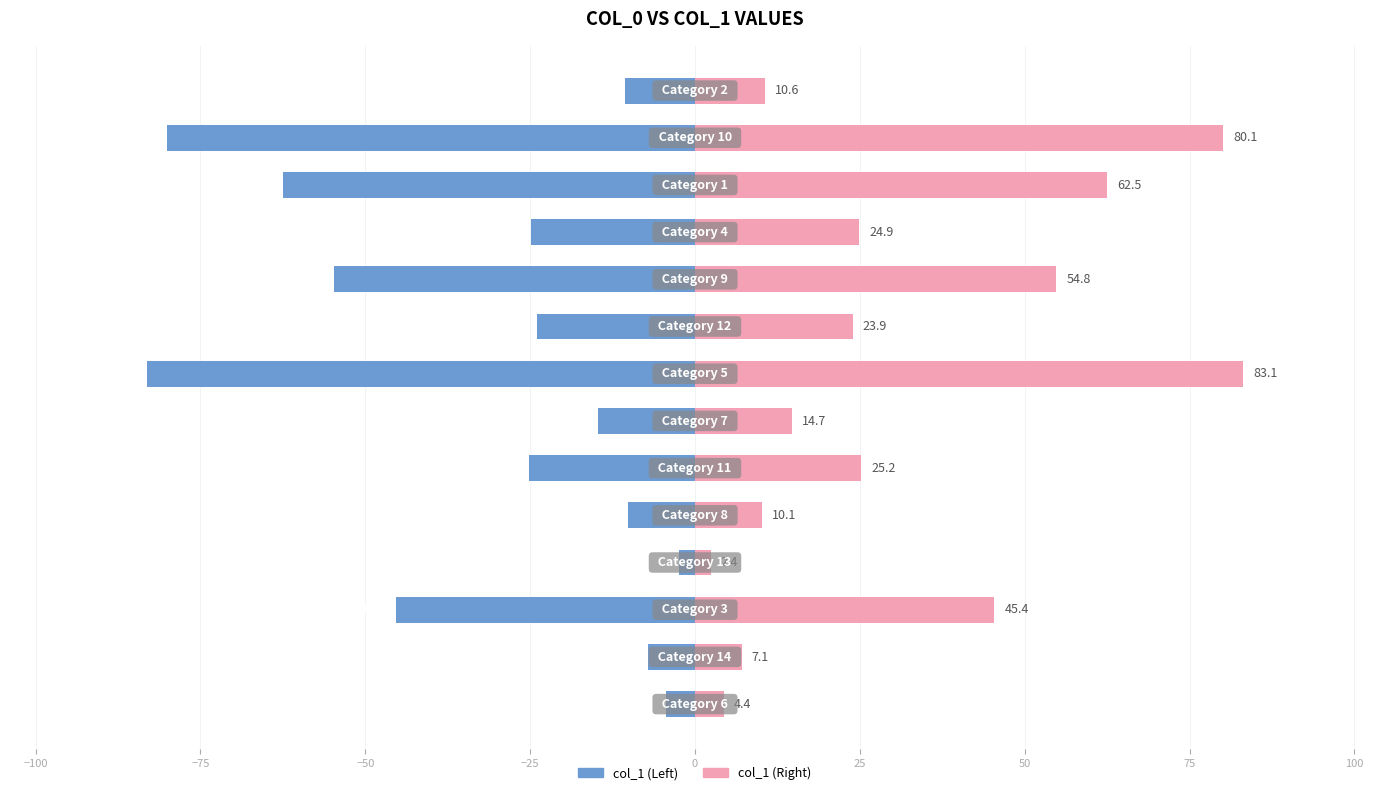

What is the difference between the second highest and second lowest values in the col_1 (left) series?

75.7